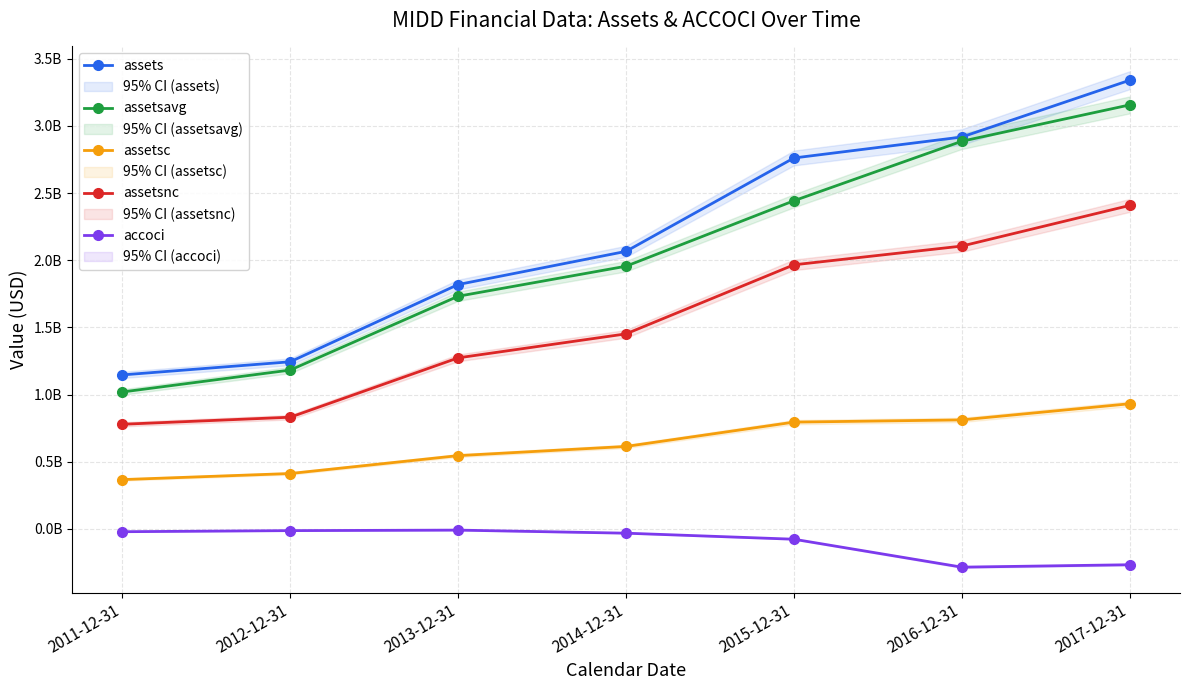

What is the total value across all series at 2016-12-31?

8435503500